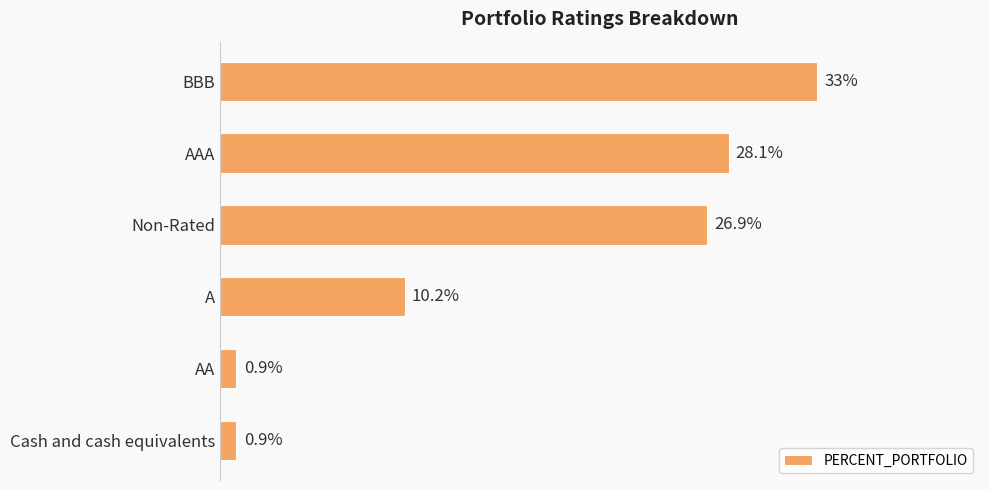

What is the label of the 6th bar from the top?

Cash and cash equivalents